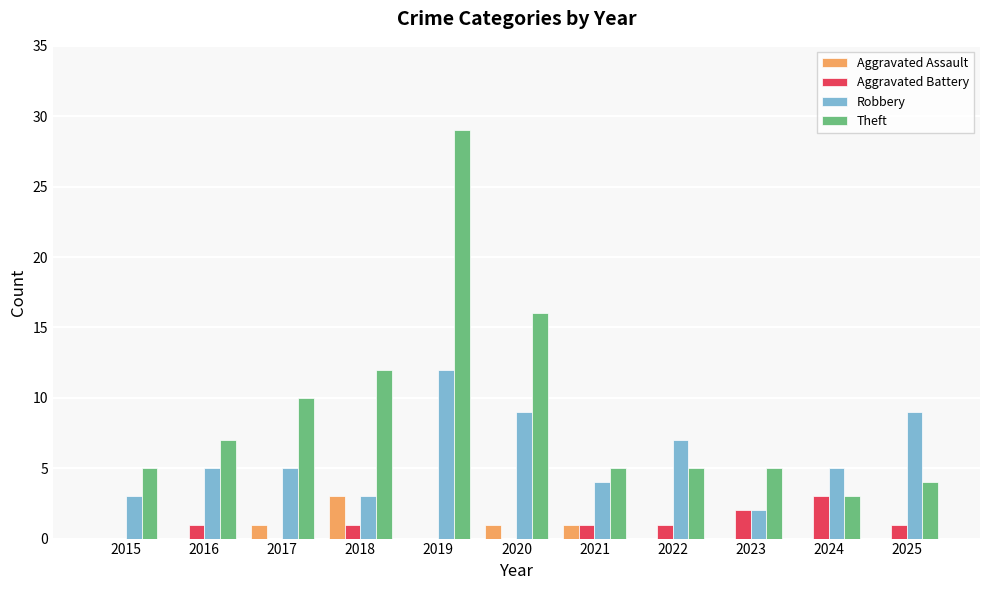

Is it true that Theft equals 18 at 2018?

False